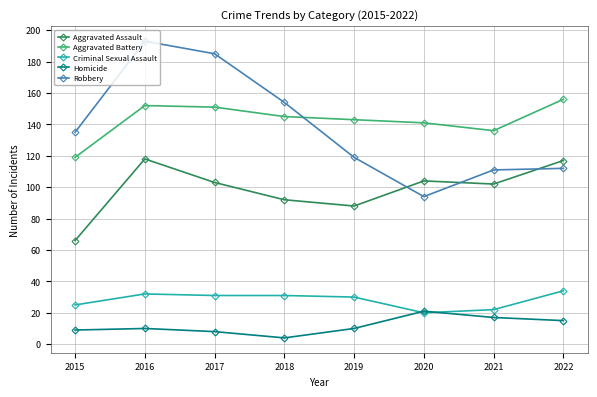

What is the value of the Aggravated Battery point at the 6th from the left?

141